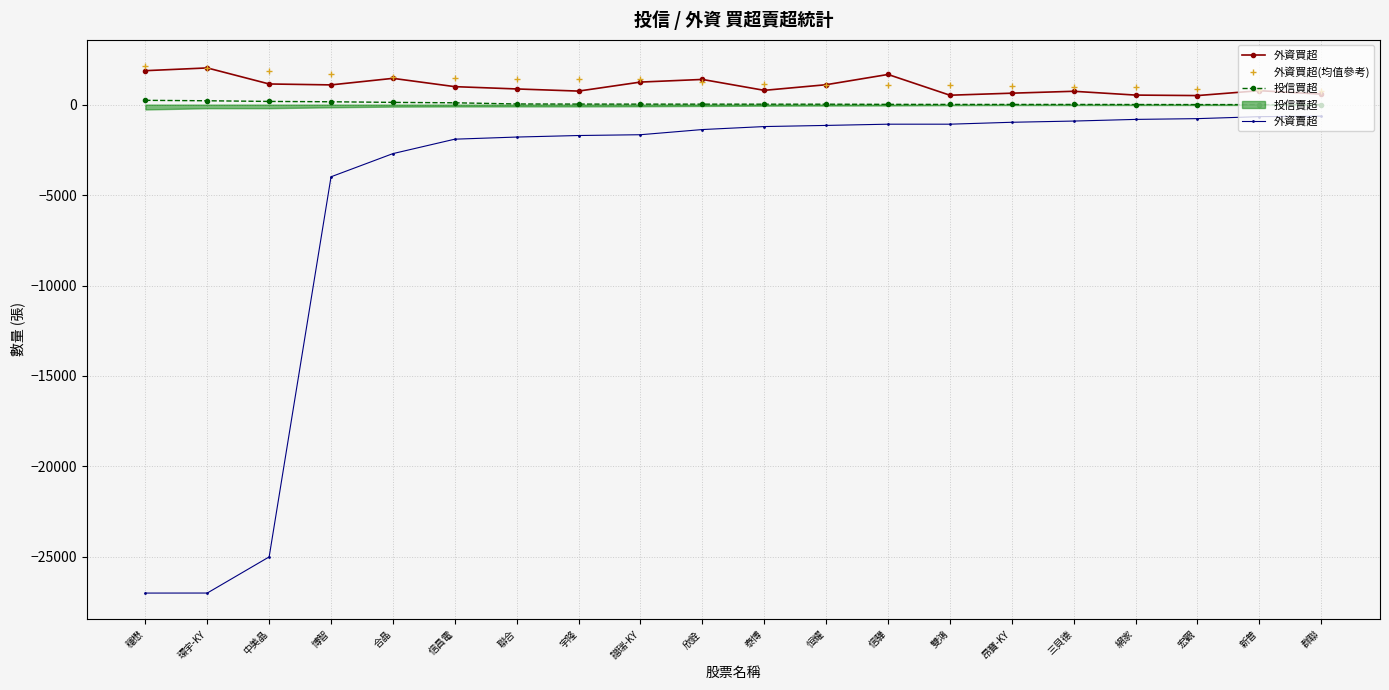

True or false: 外資買超 and 外資賣超 intersect in this chart.

False